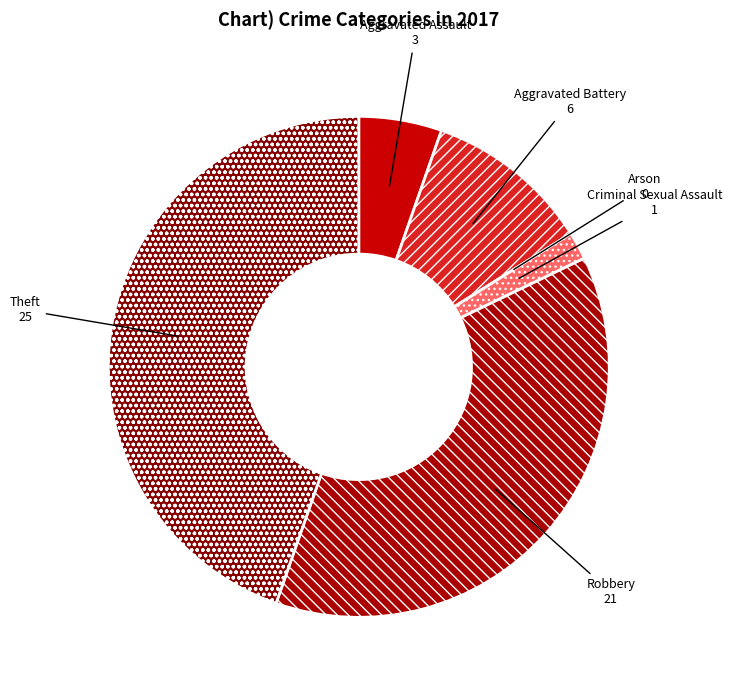

Between Criminal Sexual Assault and Theft, which is larger?

Theft